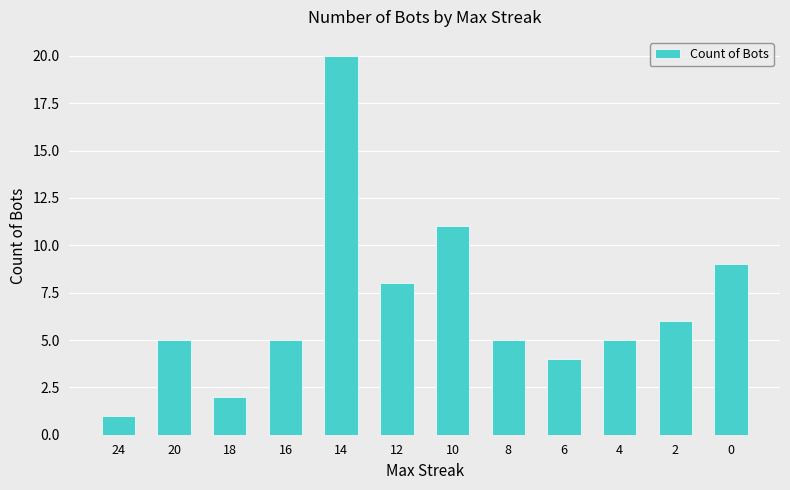

Reading left to right, what are all the values shown in this chart?

24=1	20=5	18=2	16=5	14=20	12=8	10=11	8=5	6=4	4=5	2=6	0=9